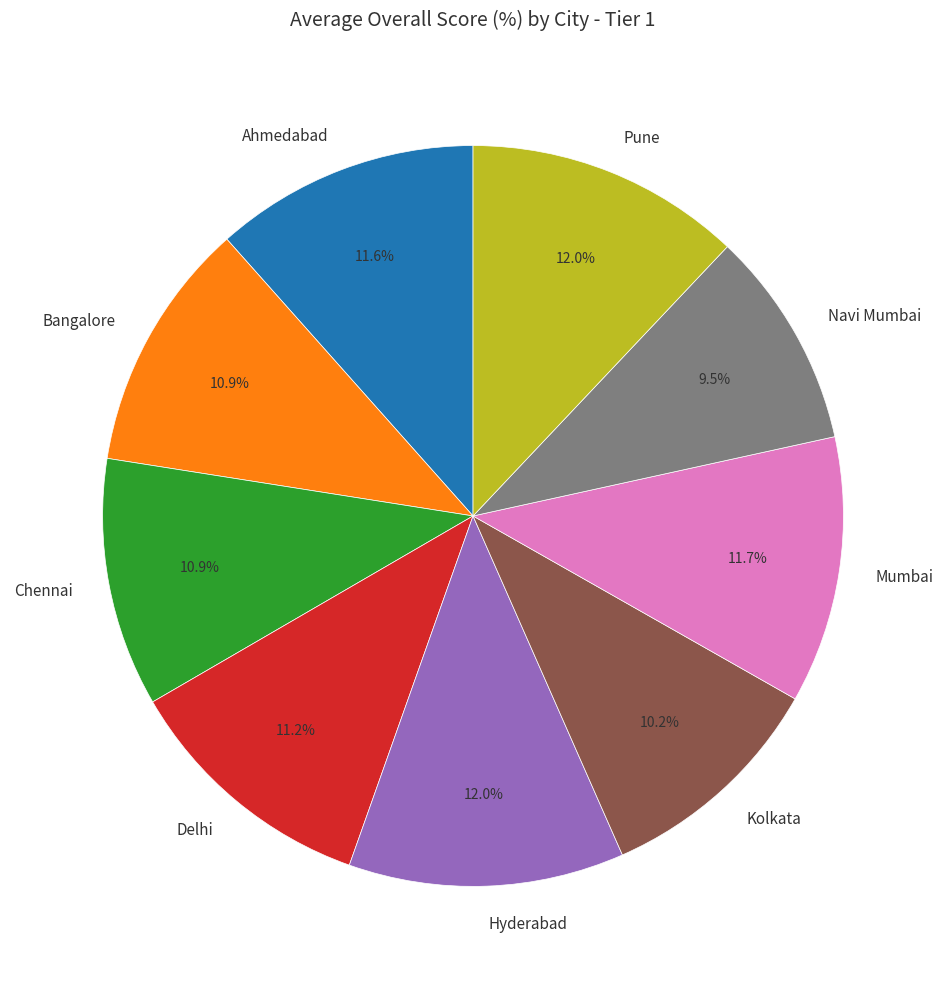

Does Delhi account for over 50% of the chart?

No